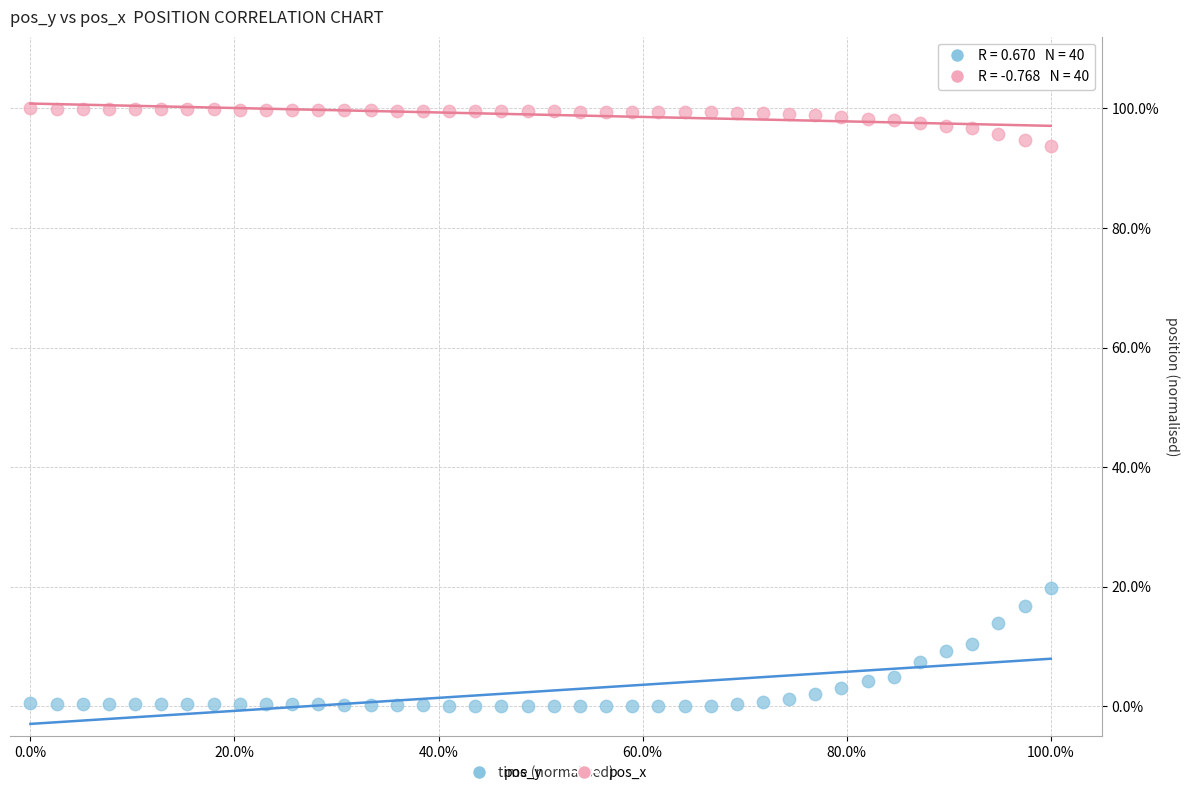

What are all the series names shown in the legend?

pos_y, pos_x